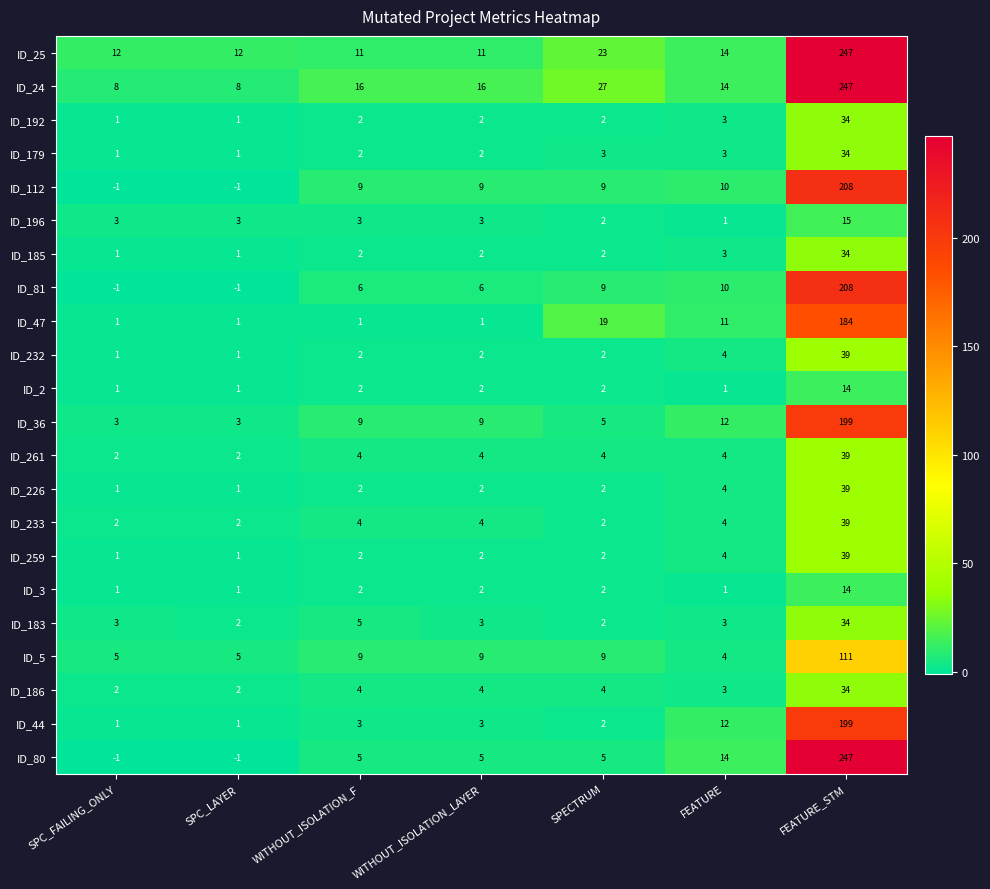

What is the average value of the ID_5 series?

22